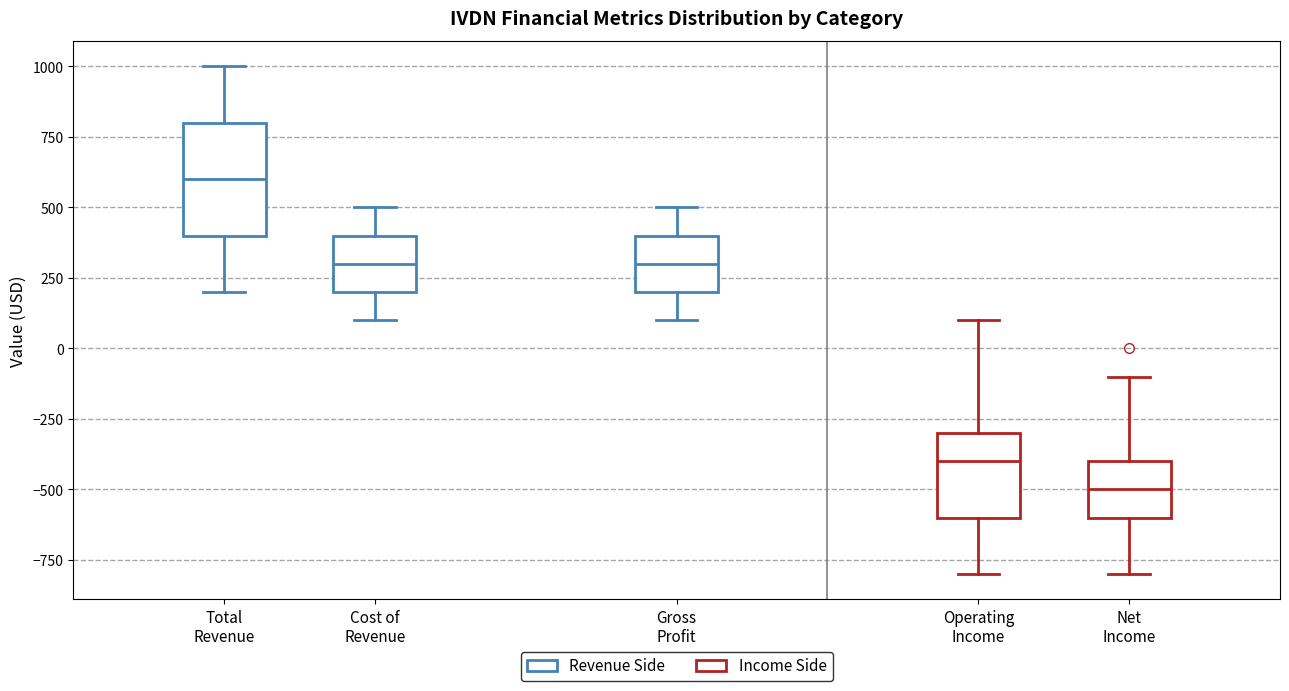

Where does the upper whisker of the box for Gross Profit end on the y-axis? The values are not printed on the chart, so give them approximately, as read against the axis.

500